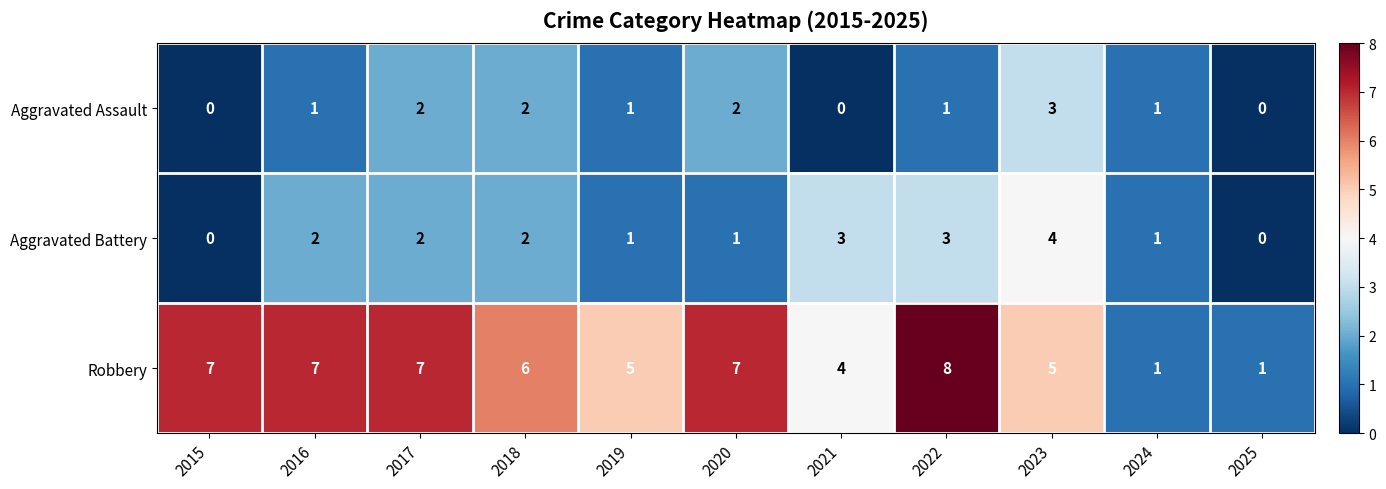

How many Aggravated Assault values are between 0 and 2?

10